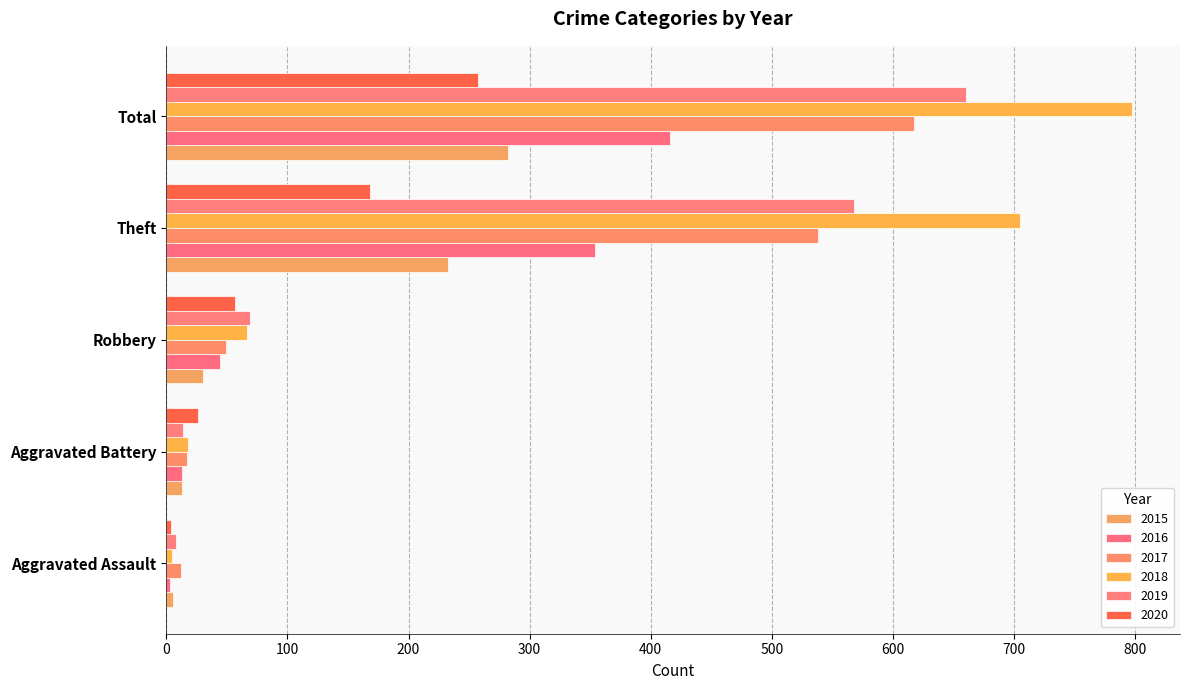

What is the difference between the second highest and second lowest values in the 2016 series?

341